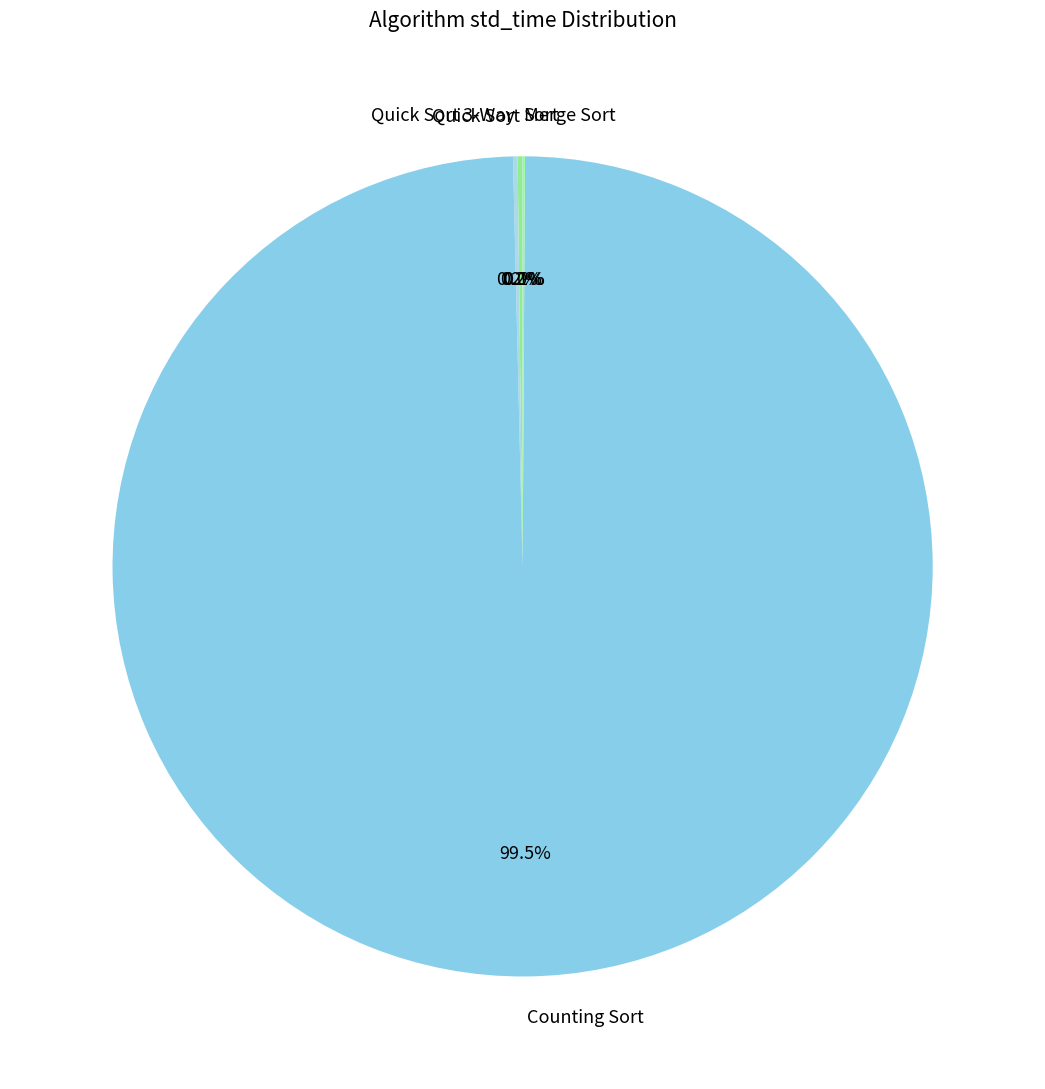

Is it true that Sort is 1% of the pie?

False